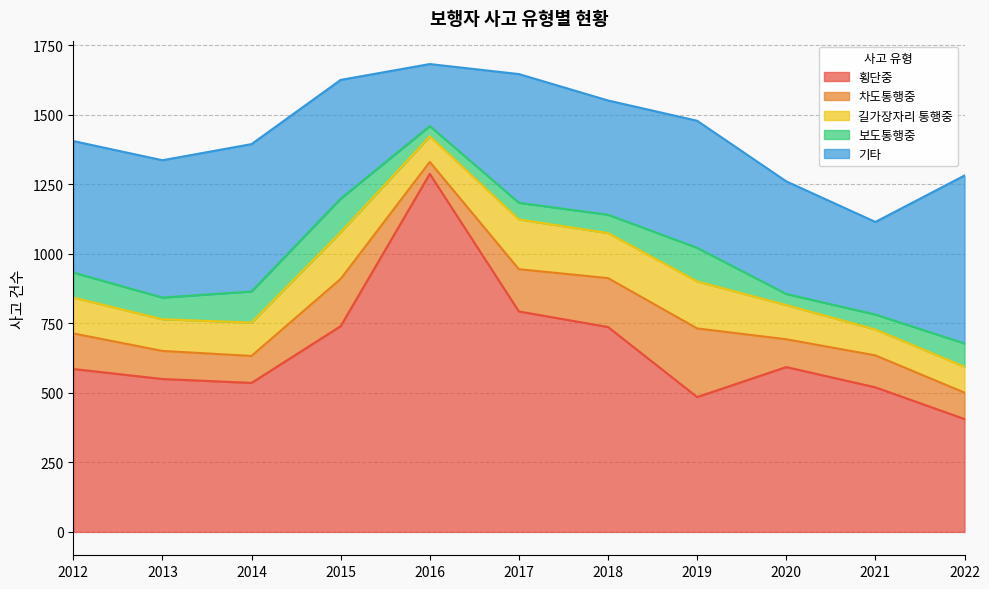

Which category has the lowest value in the 보도통행중 series?

2016